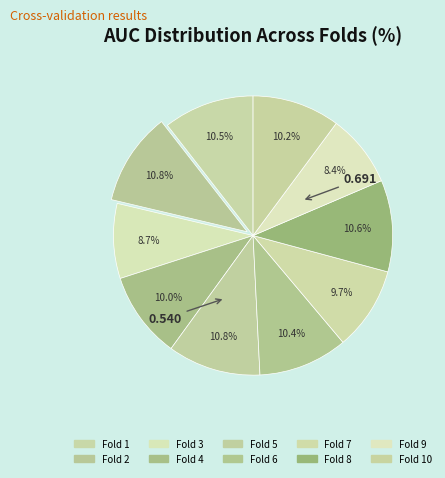

How many slices are in this pie chart?

10